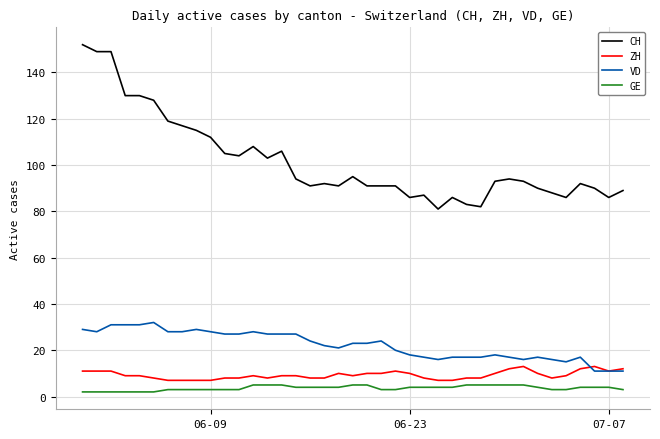

Count the ZH values in the range 8 to 11.

28